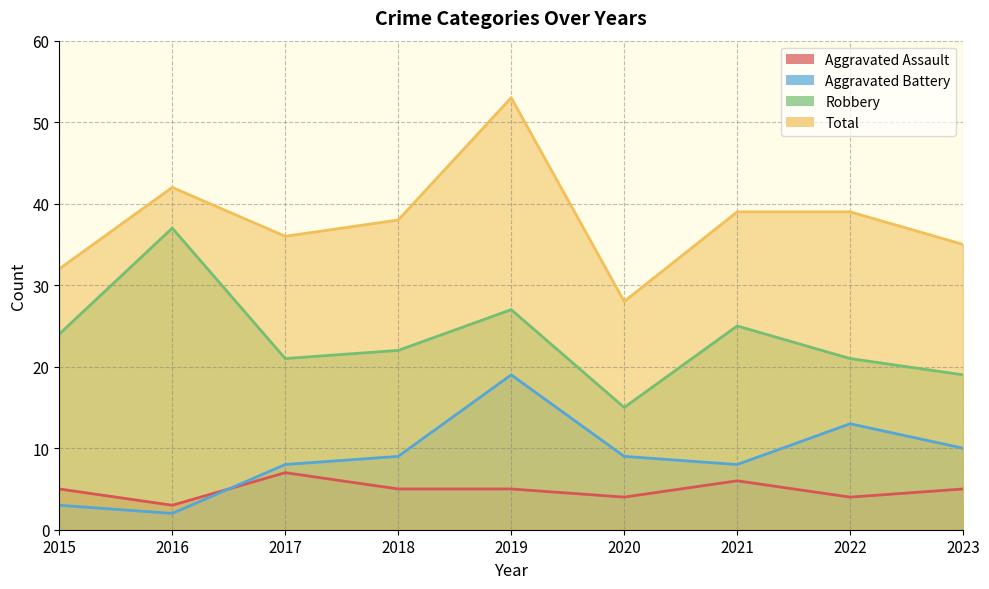

Reading right to left, what are all the values shown in this chart?

Aggravated Assault: 5	4	6	4	5	5	7	3	5
Aggravated Battery: 10	13	8	9	19	9	8	2	3
Robbery: 19	21	25	15	27	22	21	37	24
Total: 35	39	39	28	53	38	36	42	32